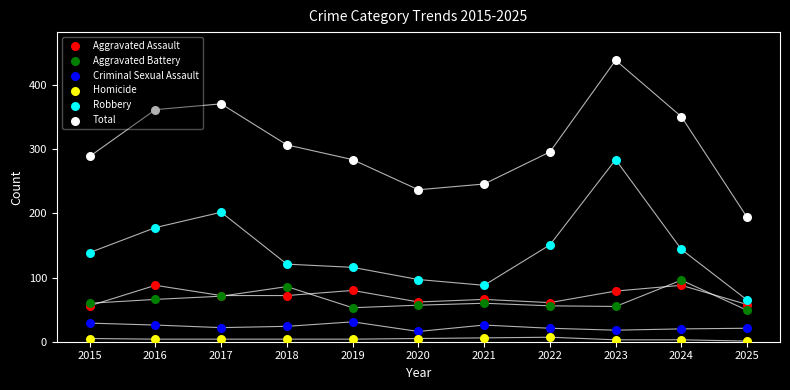

What are all the series names shown in the legend?

Aggravated Assault, Aggravated Battery, Criminal Sexual Assault, Homicide, Robbery, Total